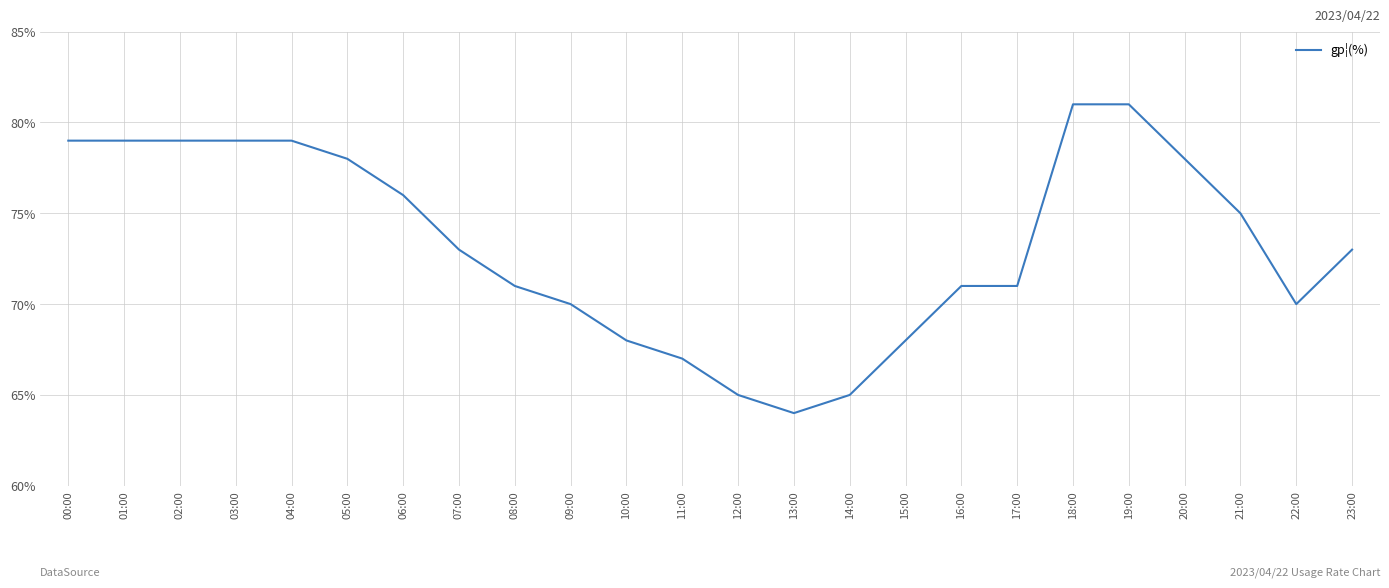

What is the ratio of the value at 22:00 to the value at 07:00?

1.0